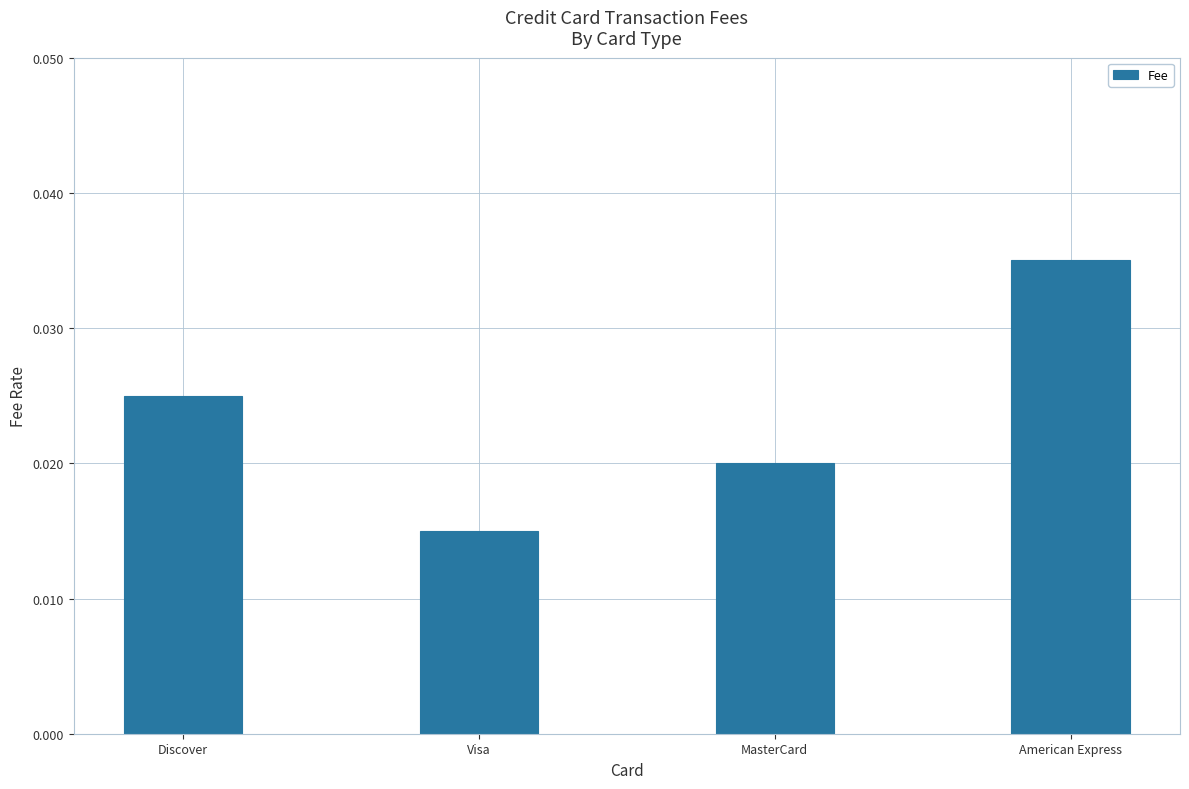

What is the sum of the values at MasterCard and American Express?

0.1